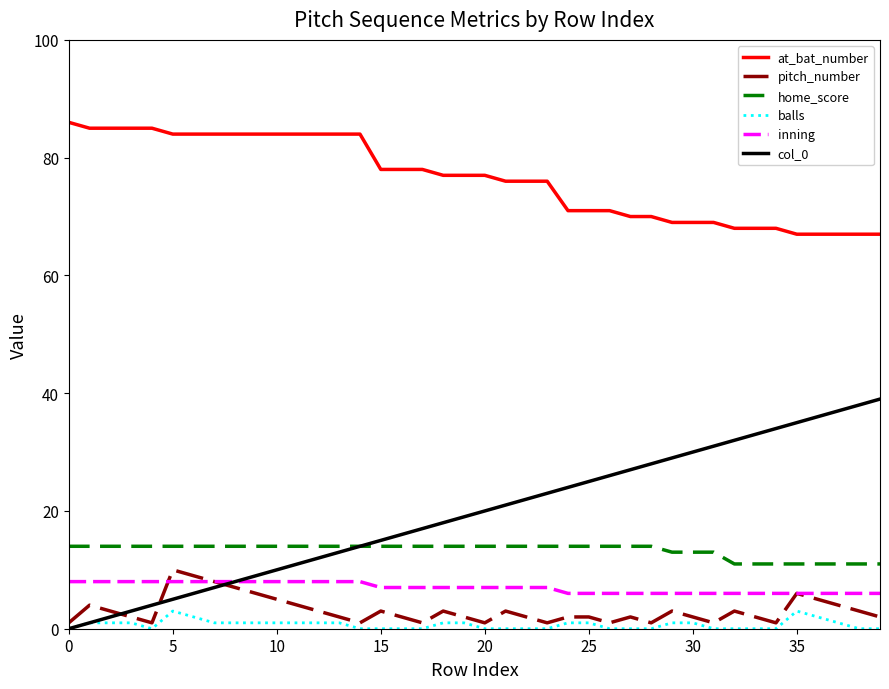

List the series in order of their peak value, lowest first.

balls, inning, pitch_number, home_score, col_0, at_bat_number